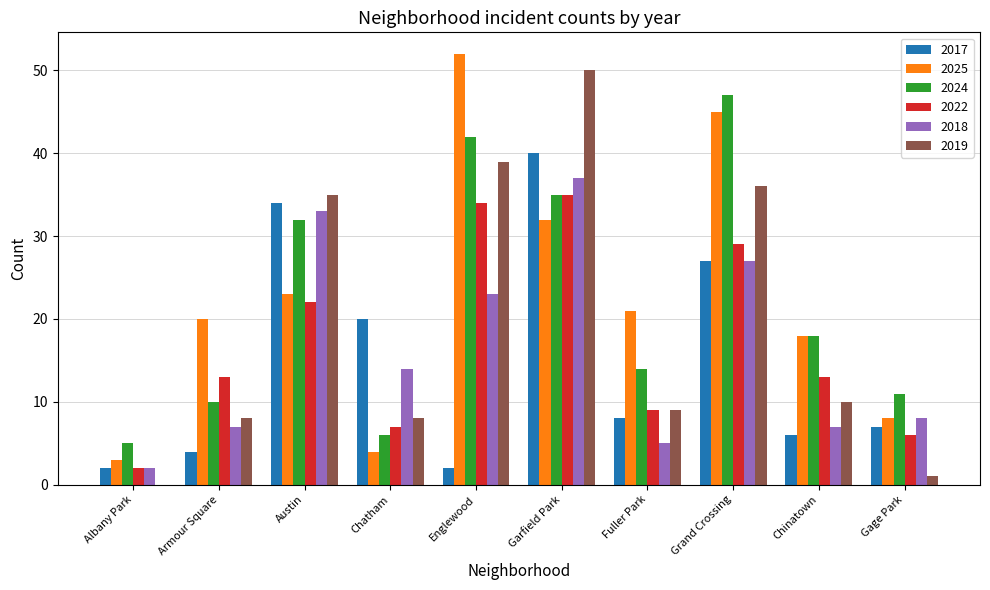

Reading left to right, transcribe all the data shown in this chart.

2017: Albany Park=2	Armour Square=4	Austin=34	Chatham=20	Englewood=2	Garfield Park=40	Fuller Park=8	Grand Crossing=27	Chinatown=6	Gage Park=7
2025: Albany Park=3	Armour Square=20	Austin=23	Chatham=4	Englewood=52	Garfield Park=32	Fuller Park=21	Grand Crossing=45	Chinatown=18	Gage Park=8
2024: Albany Park=5	Armour Square=10	Austin=32	Chatham=6	Englewood=42	Garfield Park=35	Fuller Park=14	Grand Crossing=47	Chinatown=18	Gage Park=11
2022: Albany Park=2	Armour Square=13	Austin=22	Chatham=7	Englewood=34	Garfield Park=35	Fuller Park=9	Grand Crossing=29	Chinatown=13	Gage Park=6
2018: Albany Park=2	Armour Square=7	Austin=33	Chatham=14	Englewood=23	Garfield Park=37	Fuller Park=5	Grand Crossing=27	Chinatown=7	Gage Park=8
2019: Albany Park=0	Armour Square=8	Austin=35	Chatham=8	Englewood=39	Garfield Park=50	Fuller Park=9	Grand Crossing=36	Chinatown=10	Gage Park=1